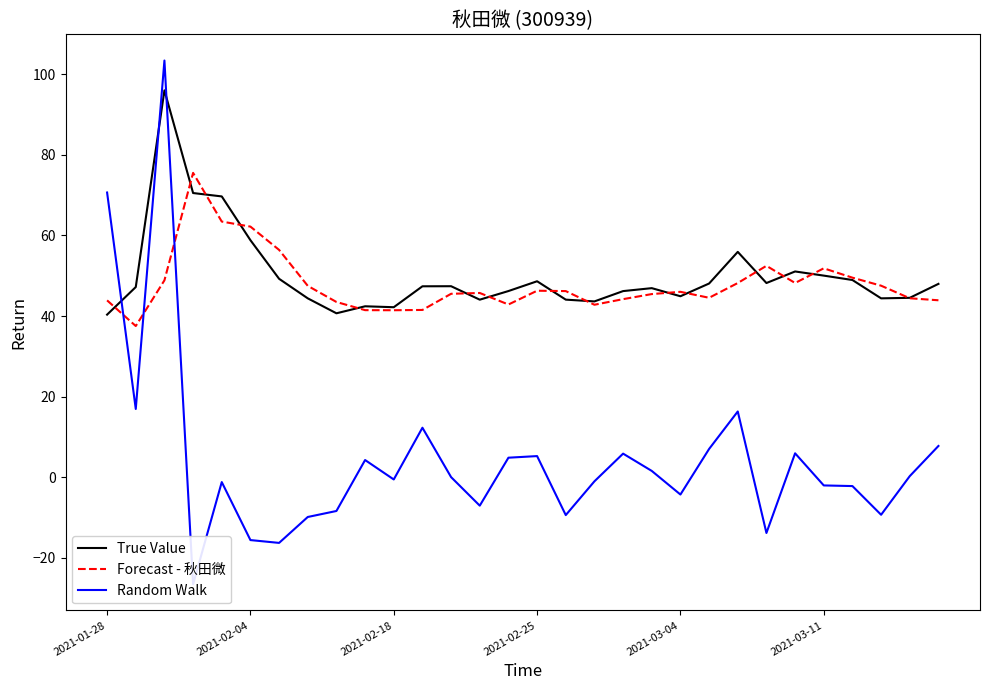

Where is the first local minimum for True Value?

8